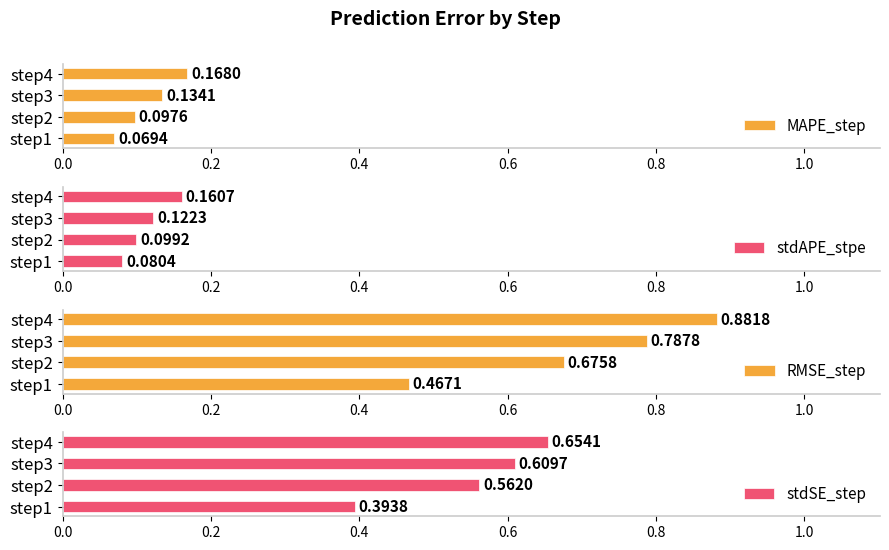

How many stdAPE_stpe values are between 0 and 1?

4